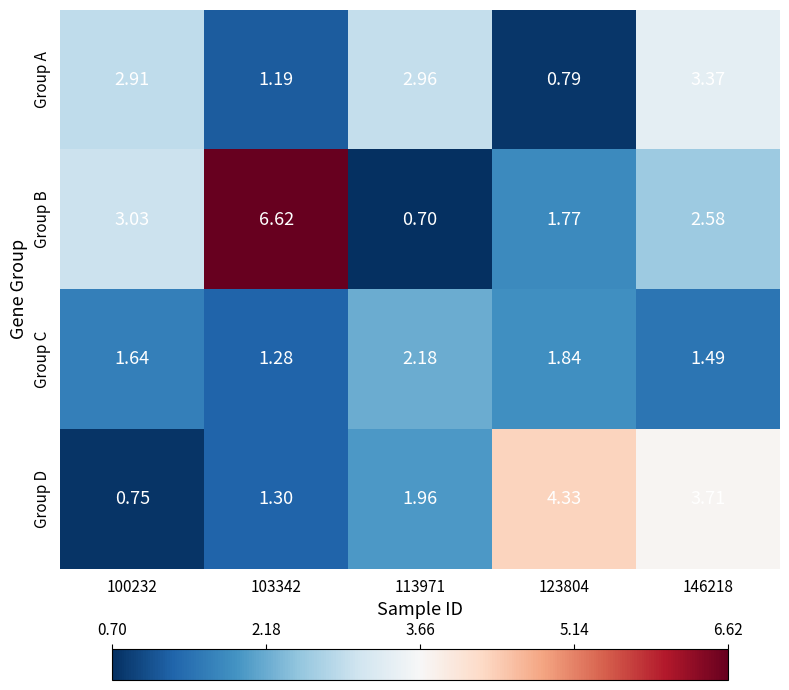

List the series in order of their peak value, lowest first.

Group C, Group A, Group D, Group B